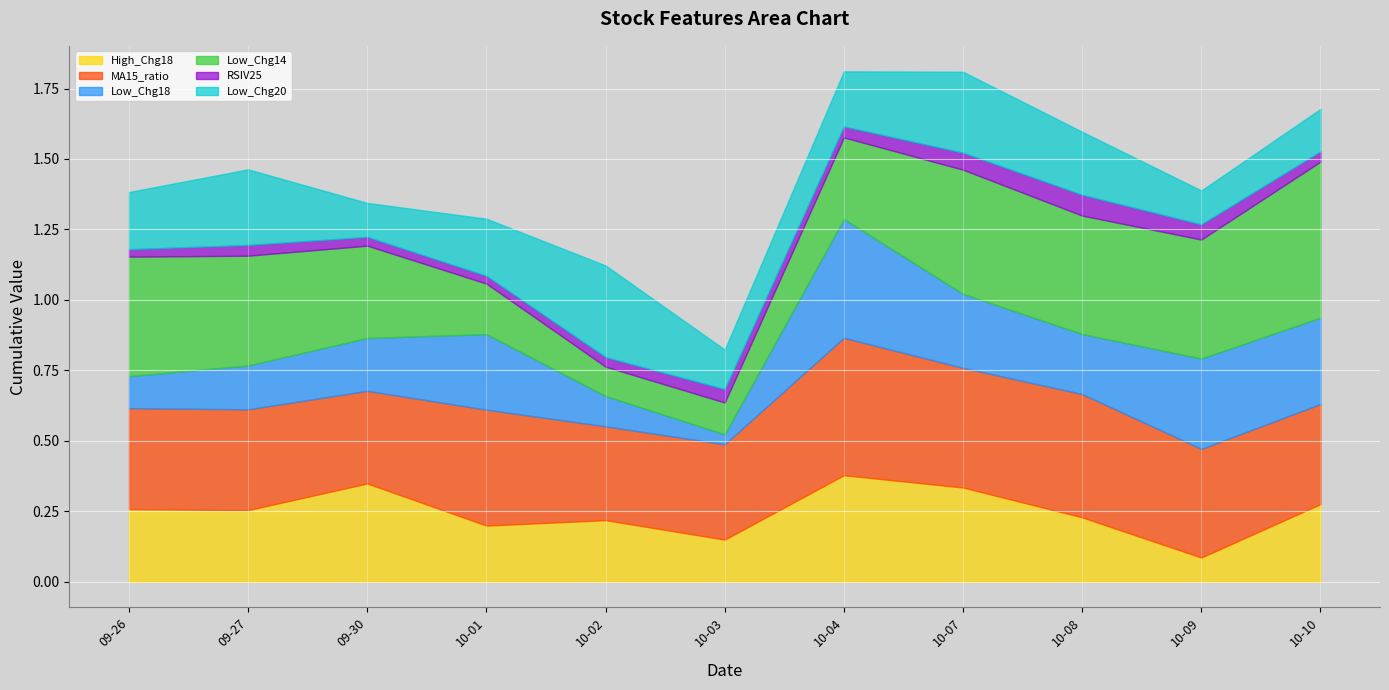

Rank the categories by Low_Chg20 value from highest to lowest.

2024-10-02, 2024-10-07, 2024-09-27, 2024-10-08, 2024-09-26, 2024-10-01, 2024-10-04, 2024-10-10, 2024-10-03, 2024-09-30, 2024-10-09